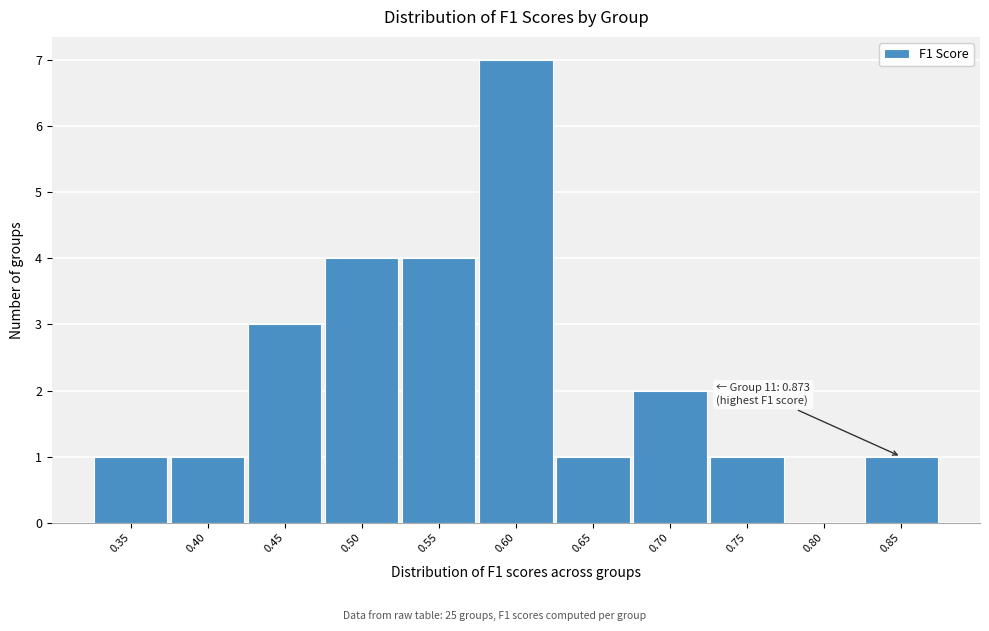

Reading left to right, transcribe all the data shown in this chart.

0.35=1	0.40=1	0.45=3	0.50=4	0.55=4	0.60=7	0.65=1	0.70=2	0.75=1	0.80=0	0.85=1